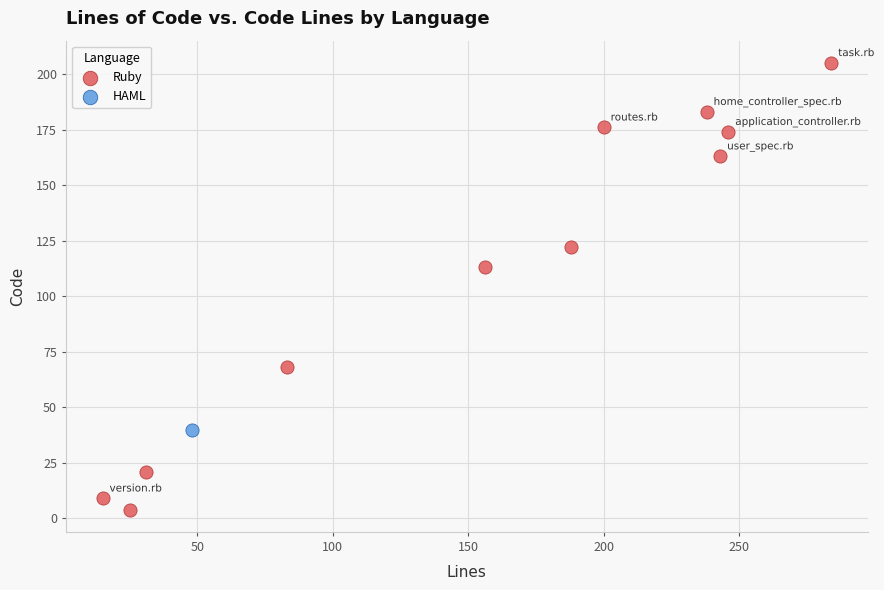

What are all the series names shown in the legend?

Ruby, HAML